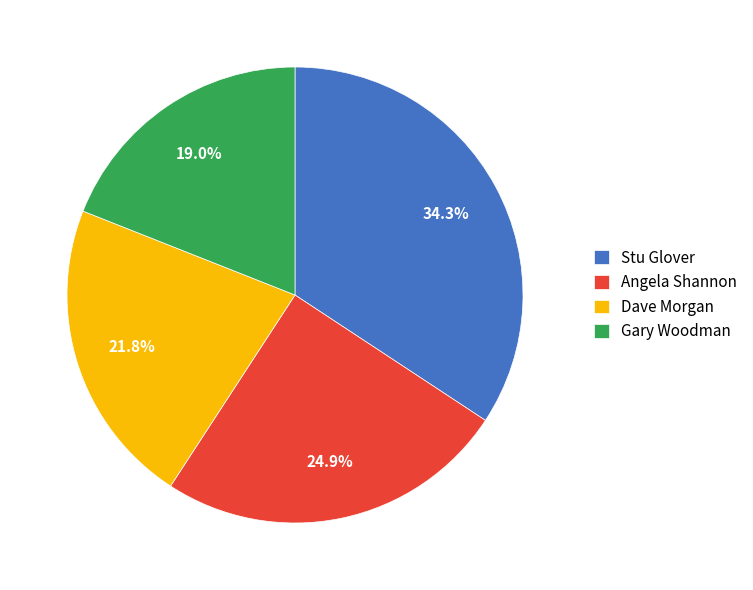

Which slice is the smallest?

Gary Woodman